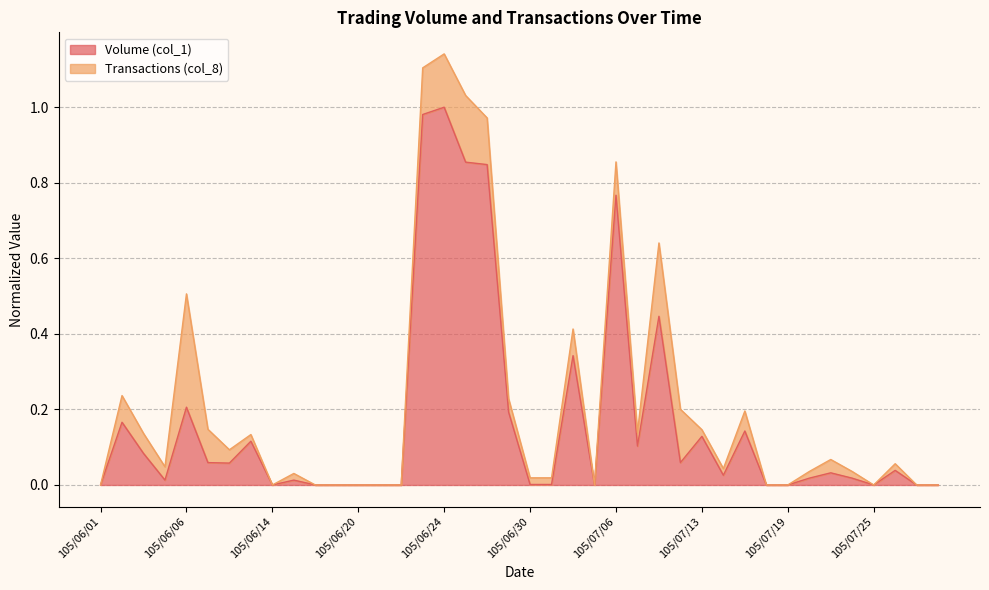

Rank the categories by value from highest to lowest.

105/06/24, 105/06/23, 105/06/27, 105/06/28, 105/07/06, 105/07/11, 105/07/04, 105/06/06, 105/06/29, 105/06/02, 105/07/15, 105/07/13, 105/06/13, 105/07/07, 105/06/03, 105/06/07, 105/07/12, 105/06/08, 105/07/26, 105/07/21, 105/07/14, 105/07/20, 105/07/22, 105/06/04, 105/06/15, 105/06/30, 105/07/01, 105/06/01, 105/06/14, 105/06/16, 105/06/17, 105/06/20, 105/06/21, 105/06/22, 105/07/05, 105/07/18, 105/07/19, 105/07/25, 105/07/27, 105/07/29